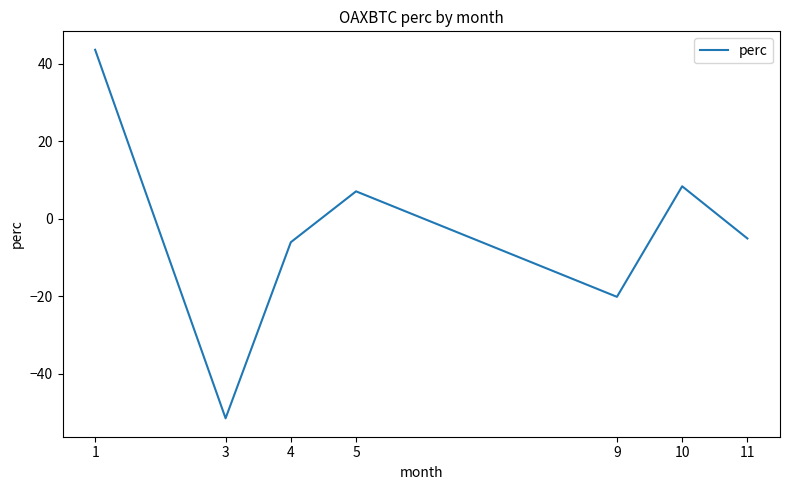

Rank the categories by value from highest to lowest.

1, 10, 5, 11, 4, 9, 3